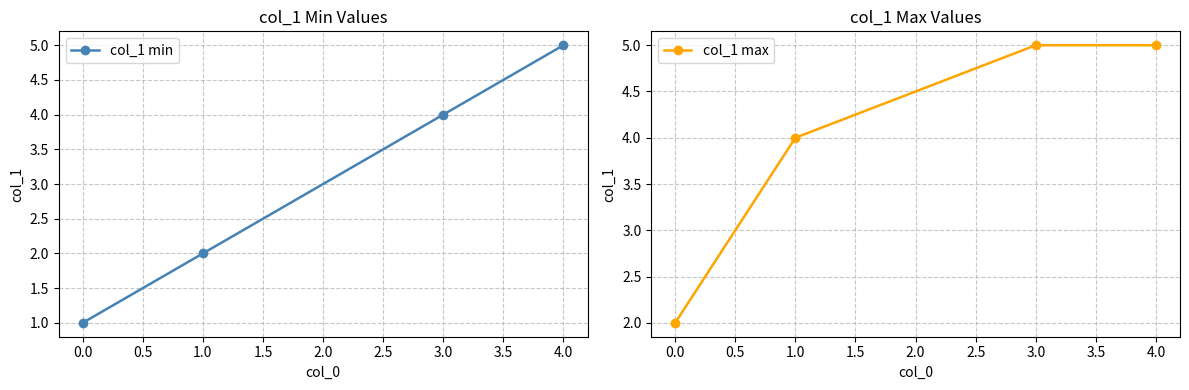

Which series has the largest range (max minus min)?

col_1 min